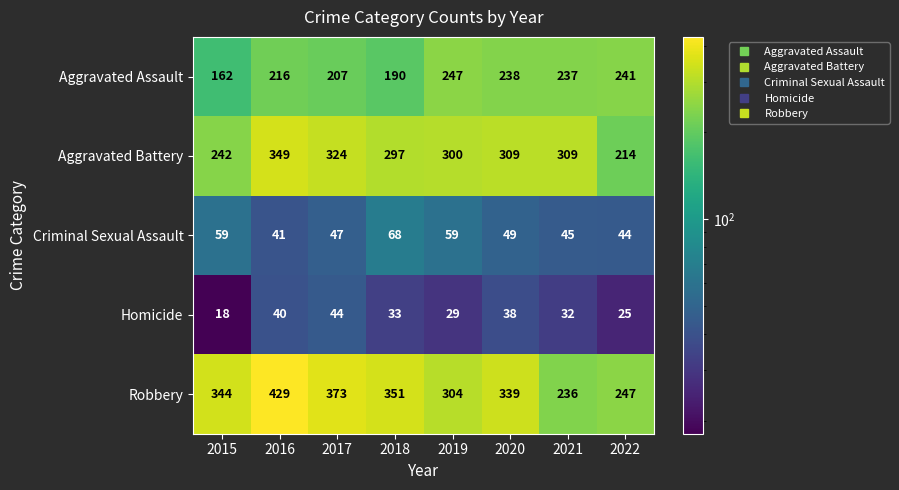

Rank the series at 2016 from lowest to highest value.

Homicide, Criminal Sexual Assault, Aggravated Assault, Aggravated Battery, Robbery